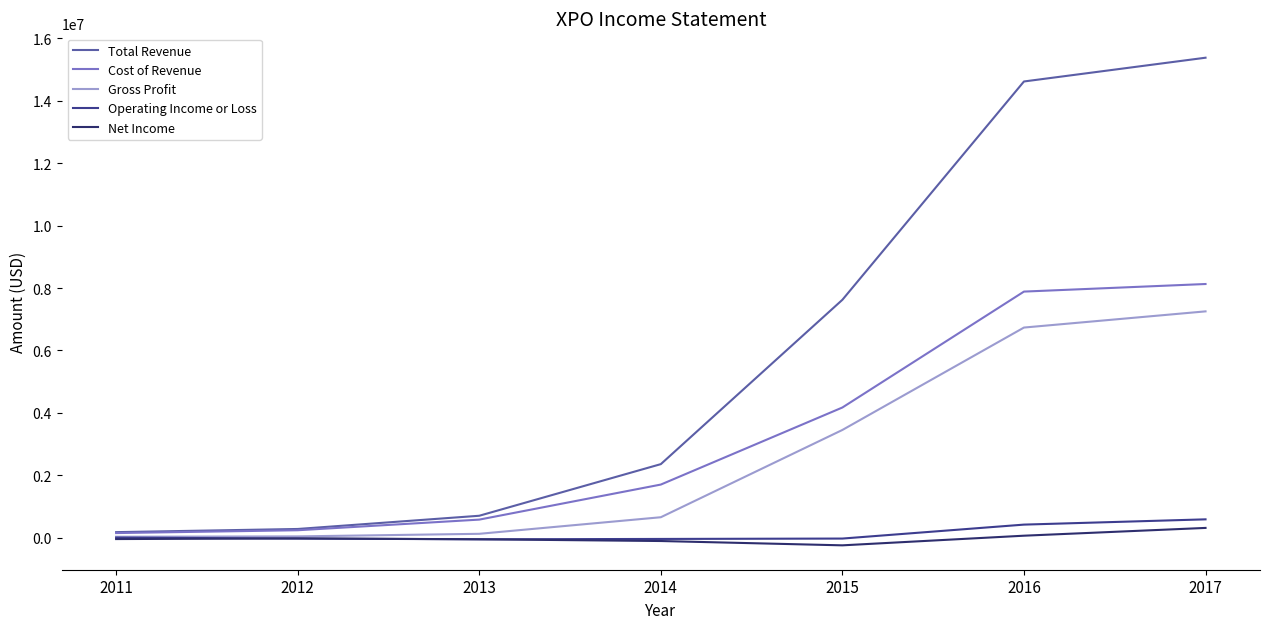

At which label does Net Income reach its minimum?

2015